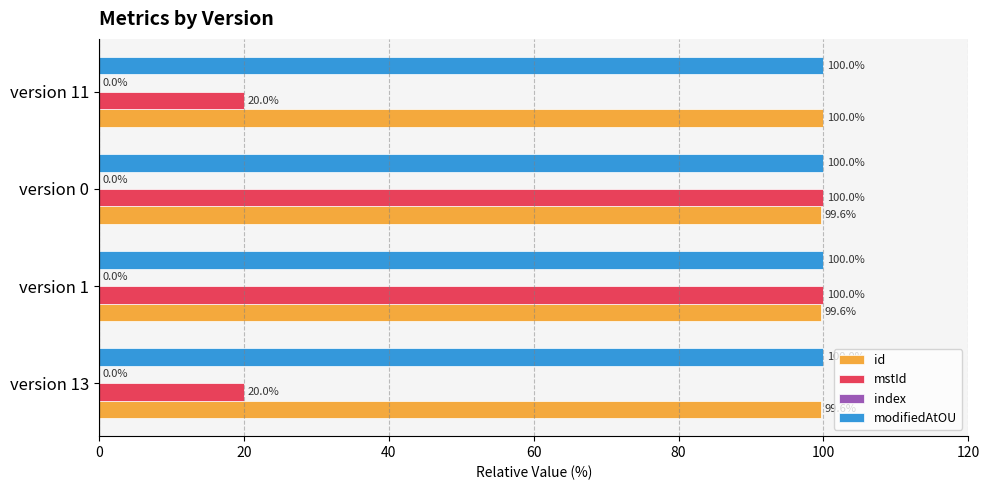

The mstId series shows 160.2 at version 0. True or false?

False